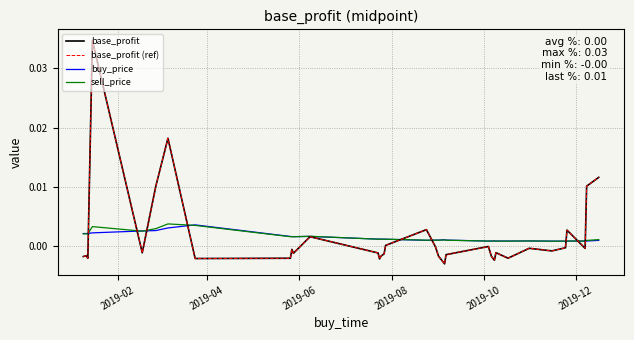

Does the chart display data point markers on the line(s)?

No